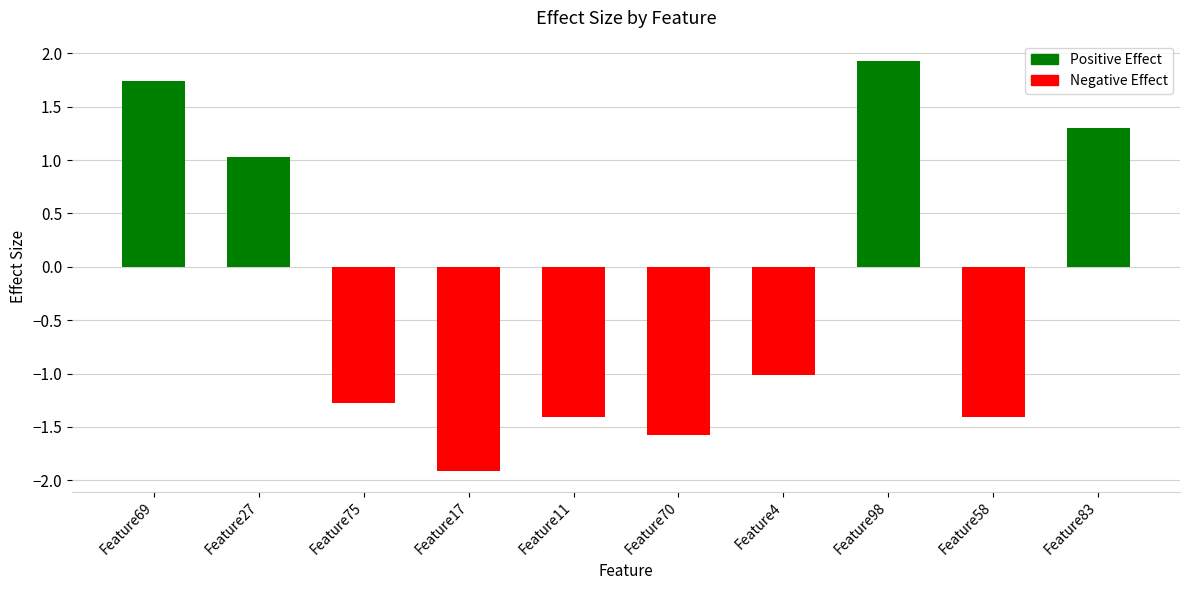

How many values are above zero?

4